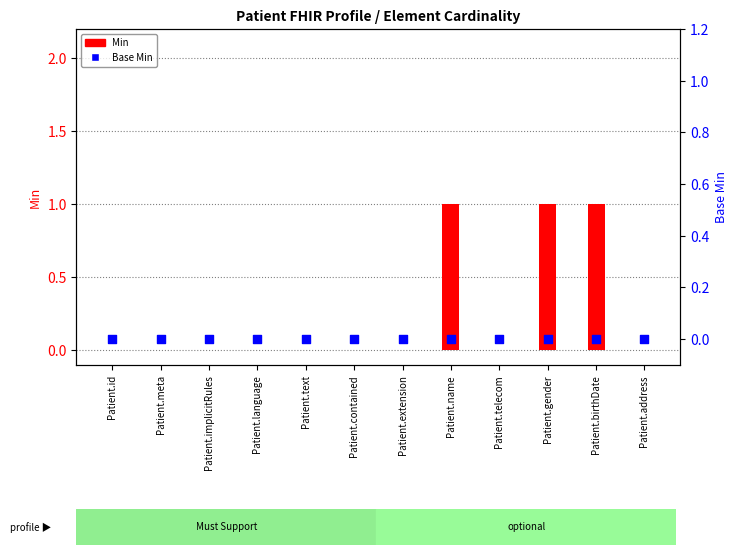

At how many categories does at least one series exceed 0?

3